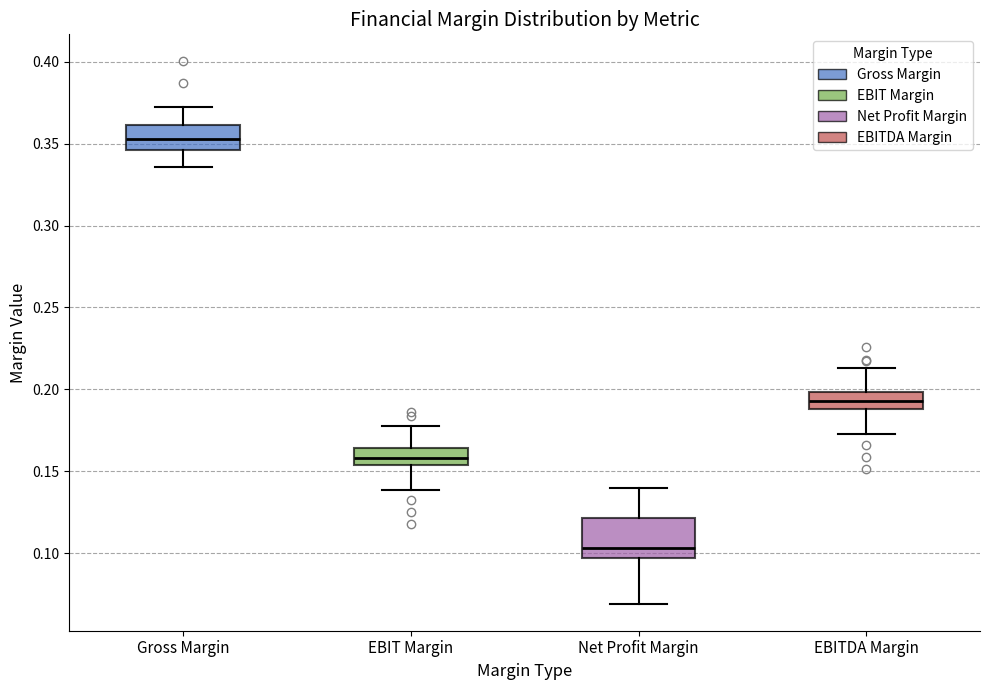

Reading left to right, transcribe this box plot: for each box, give where its median line is, the range the box spans, and where its two whiskers end, as read against the y-axis. The values are not printed on the chart, so give them approximately, as read against the axis.

Gross Margin: median 0.355, box 0.345 to 0.360, whiskers 0.335 to 0.370
EBIT Margin: median 0.160, box 0.155 to 0.165, whiskers 0.140 to 0.180
Net Profit Margin: median 0.105, box 0.095 to 0.120, whiskers 0.070 to 0.140
EBITDA Margin: median 0.195, box 0.190 to 0.200, whiskers 0.175 to 0.215